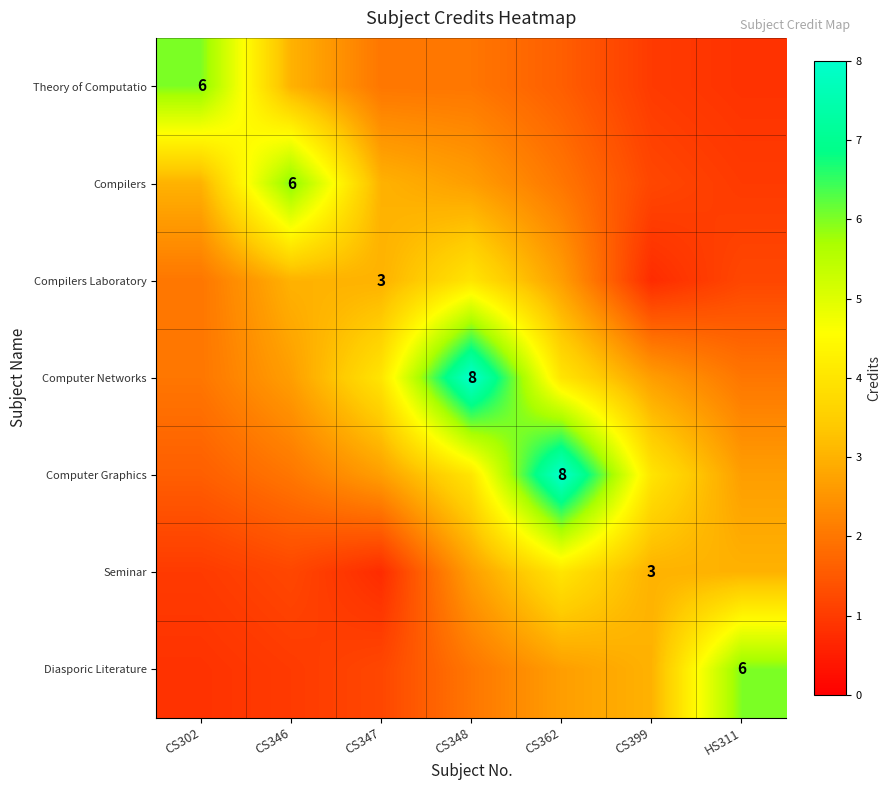

What is the difference between the Seminar values at CS302 and CS348?

1.7